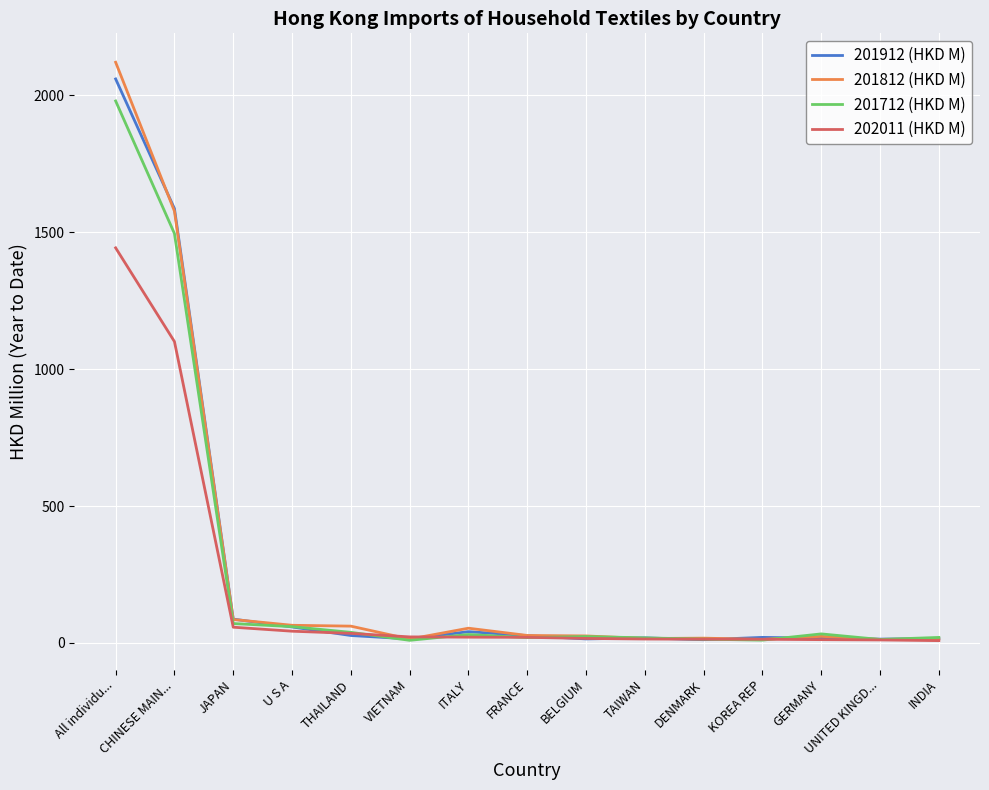

Which series has the widest spread of values?

201812 (HKD M)